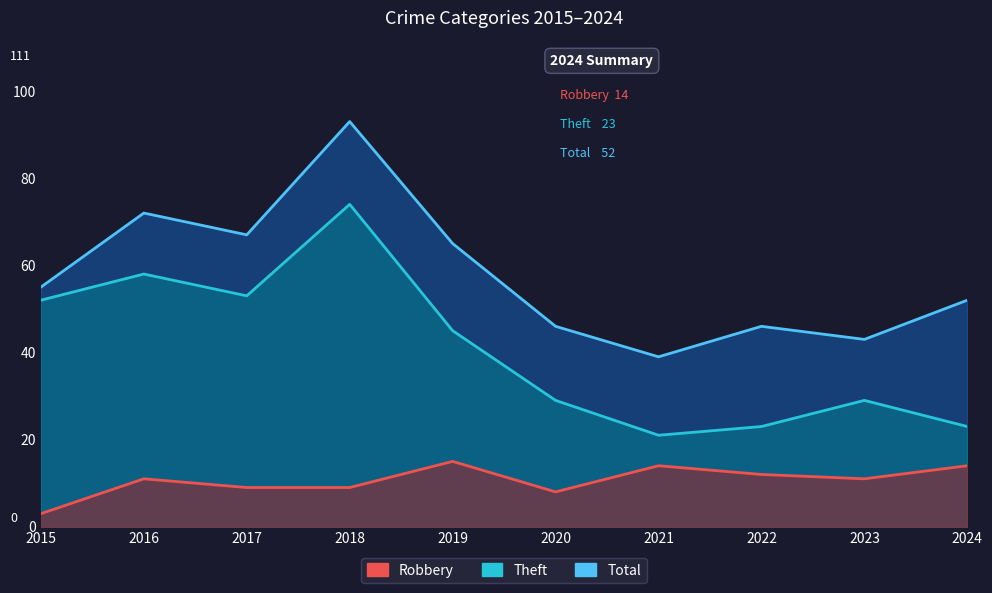

What is the sum of the Theft values at 2019 and 2015?

97